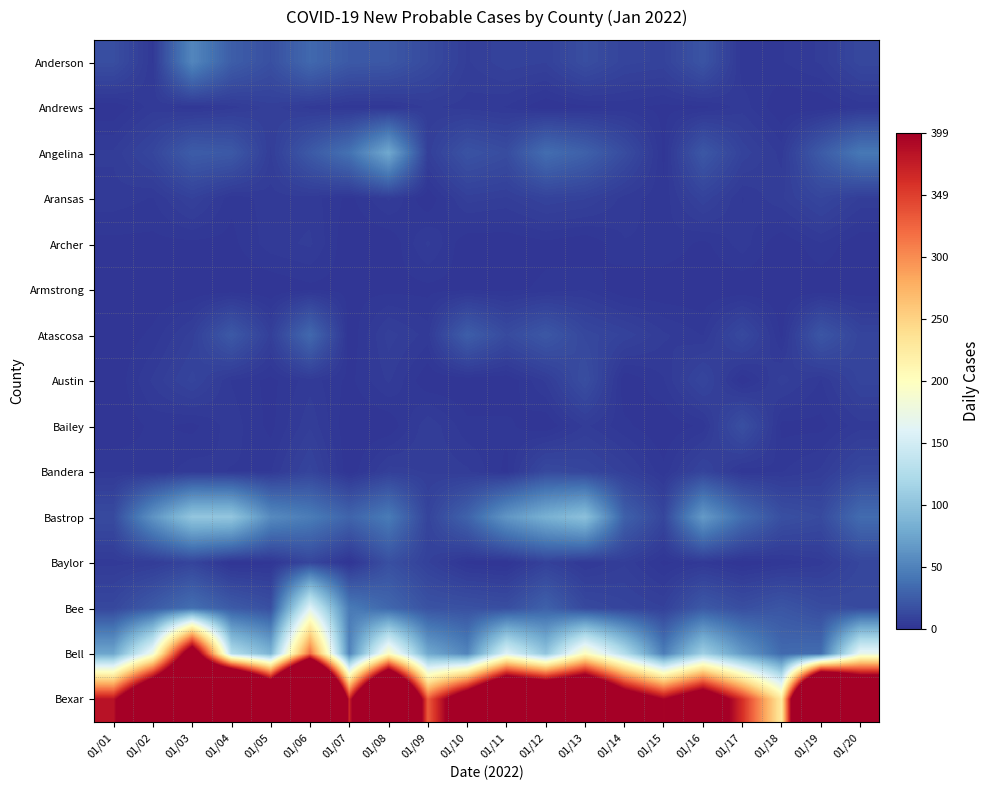

Which label corresponds to the smallest value in the chart?

01/01